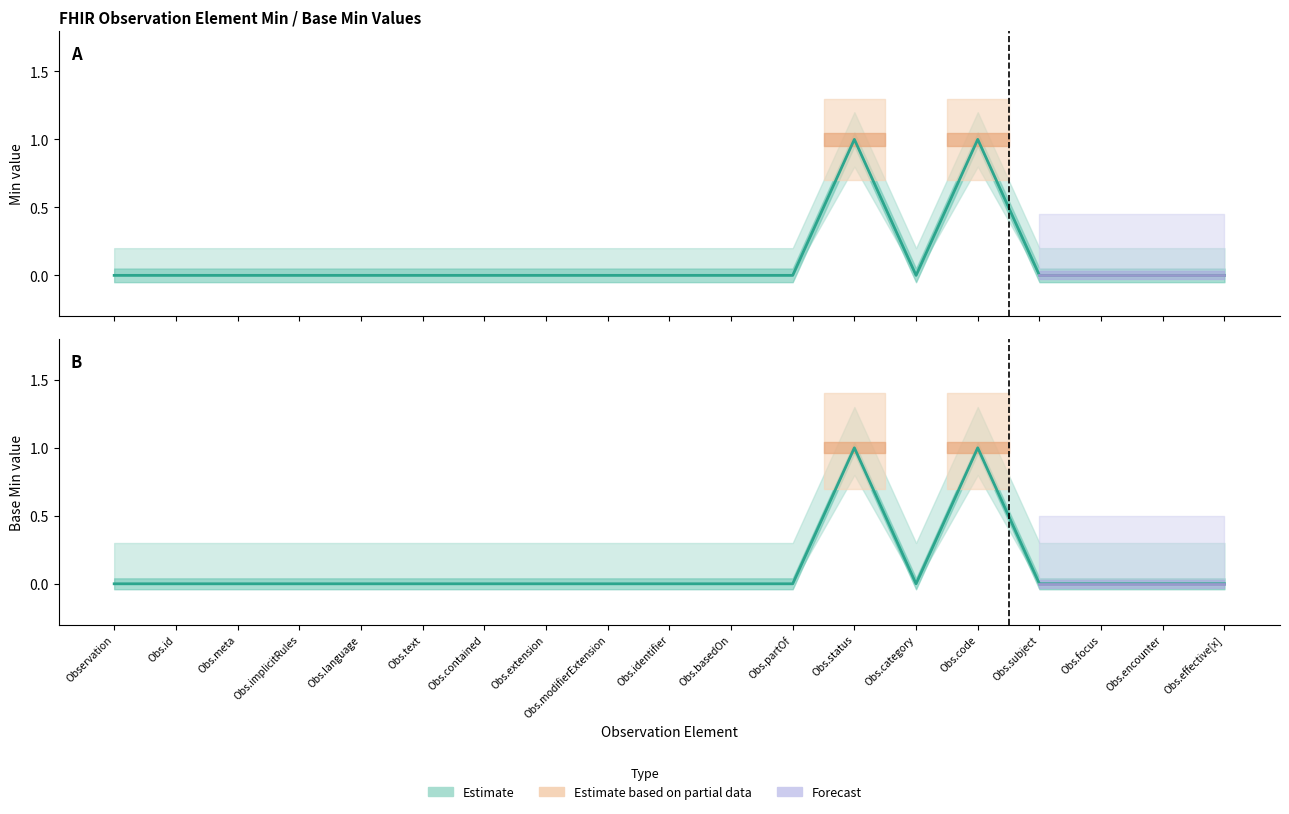

Reading left to right, transcribe all the data shown in this chart.

Min (Estimate): Observation=0	Obs.id=0	Obs.meta=0	Obs.implicitRules=0	Obs.language=0	Obs.text=0	Obs.contained=0	Obs.extension=0	Obs.modifierExtension=0	Obs.identifier=0	Obs.basedOn=0	Obs.partOf=0	Obs.status=1	Obs.category=0	Obs.code=1	Obs.subject=0	Obs.focus=0	Obs.encounter=0	Obs.effective[x]=0
Base Min (Estimate): Observation=0	Obs.id=0	Obs.meta=0	Obs.implicitRules=0	Obs.language=0	Obs.text=0	Obs.contained=0	Obs.extension=0	Obs.modifierExtension=0	Obs.identifier=0	Obs.basedOn=0	Obs.partOf=0	Obs.status=1	Obs.category=0	Obs.code=1	Obs.subject=0	Obs.focus=0	Obs.encounter=0	Obs.effective[x]=0